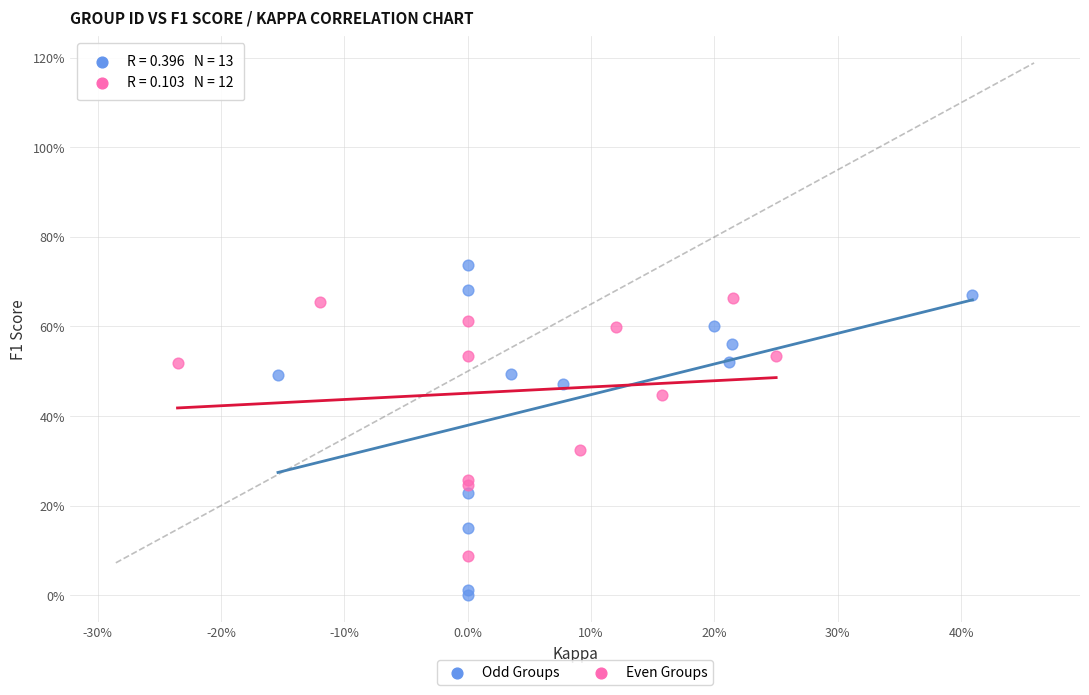

Which series contains the highest Y value?

Odd Groups